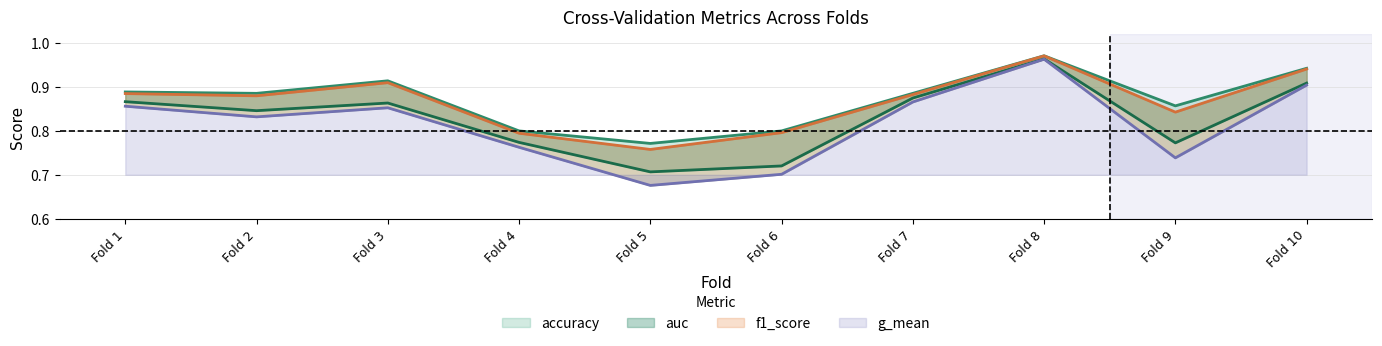

Which has a higher value, Fold 7 or Fold 1?

Fold 1